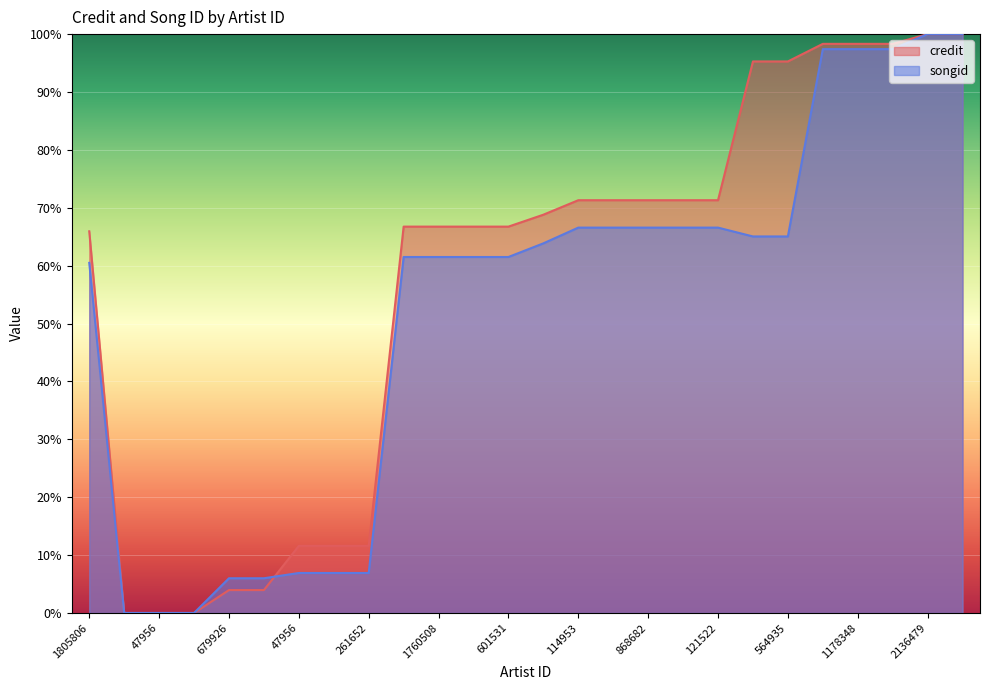

How many lines are shown in the chart?

2